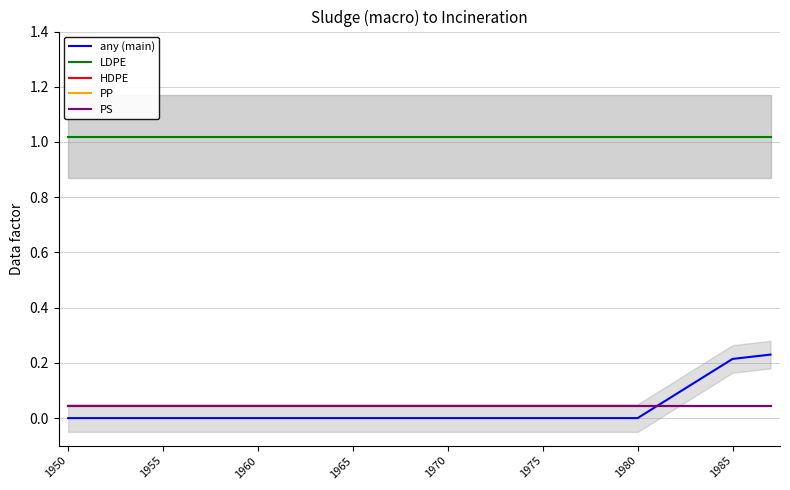

Is it true that any (main) equals 0.0 at 22?

True